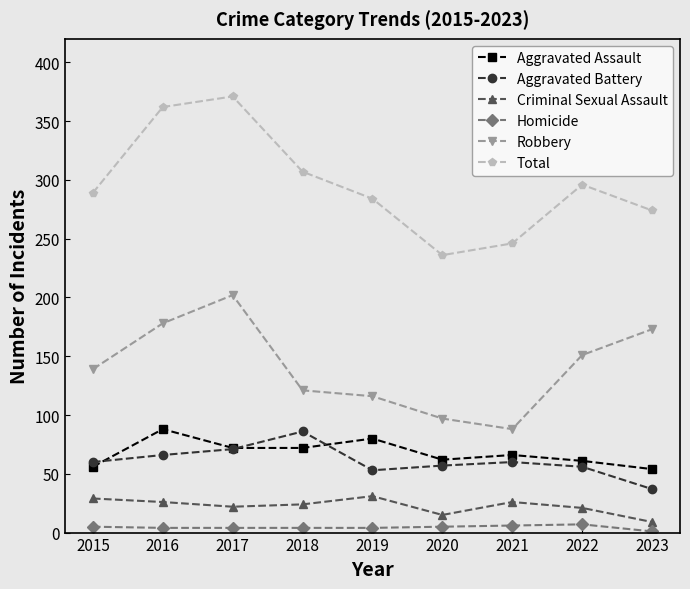

What is the maximum value shown in the chart?

371